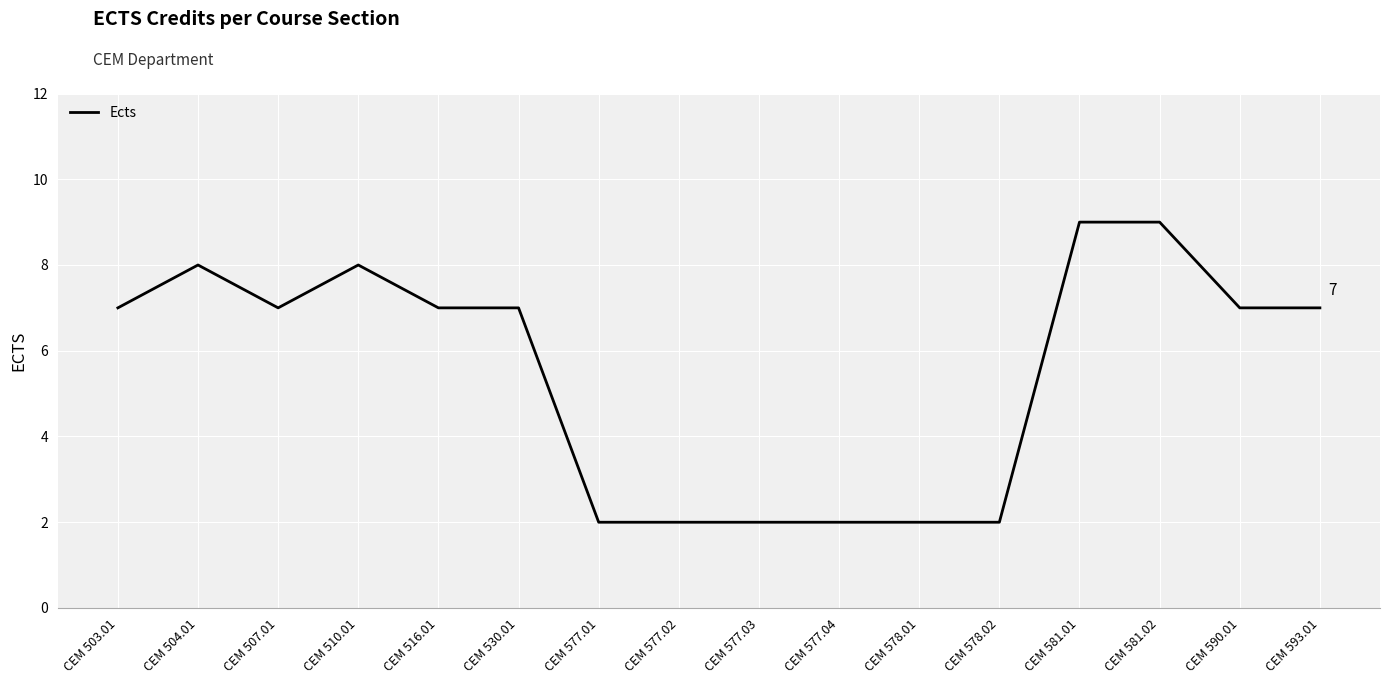

What is the difference between the maximum and minimum values?

7